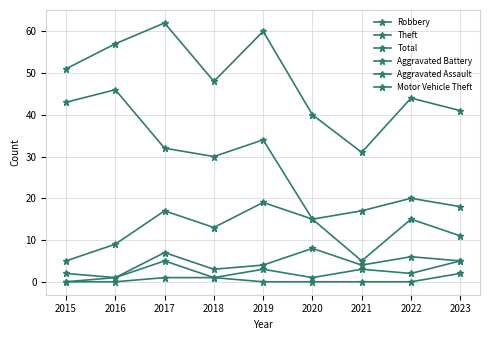

Where is Robbery nearest to the value 12?

2018